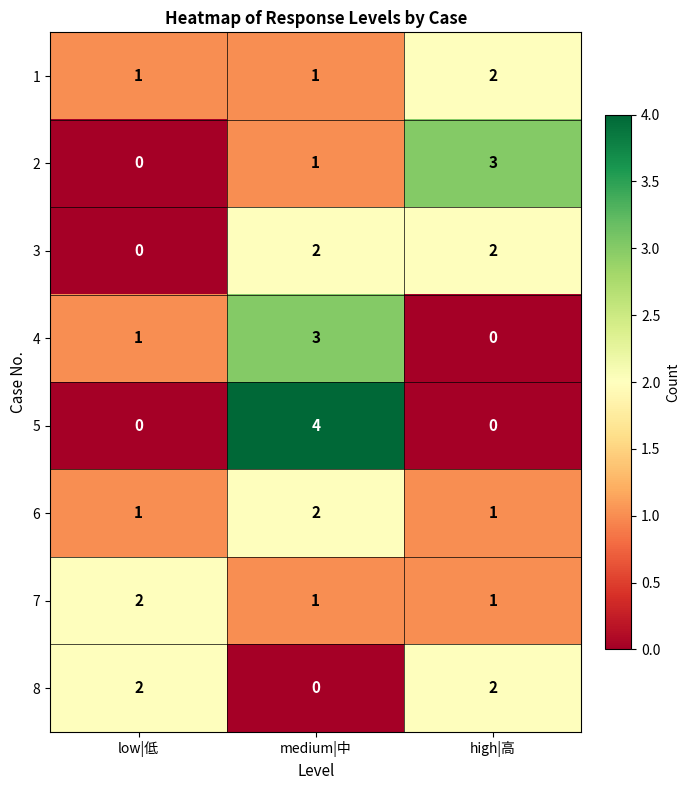

Which category has the highest value across all series?

medium|中